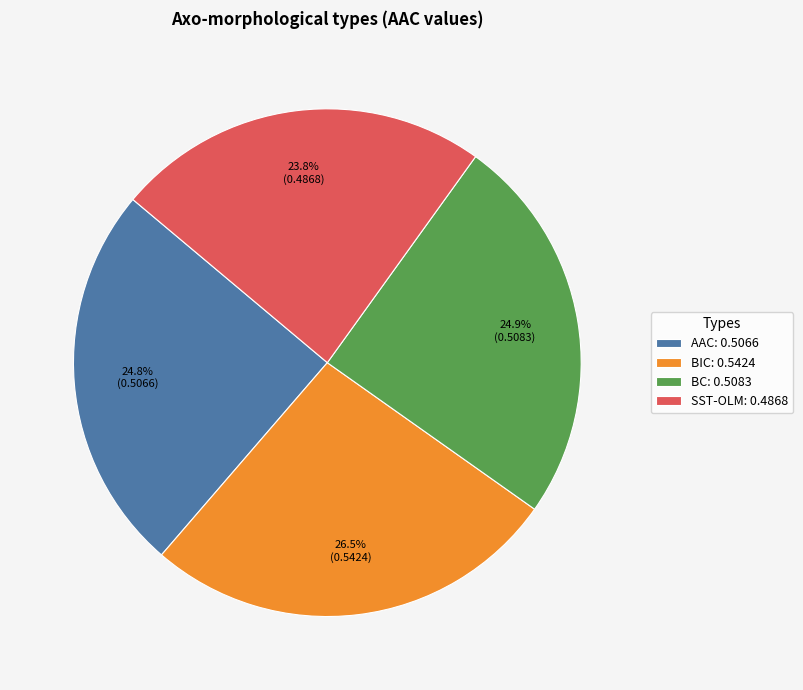

Is BC the majority of the pie?

No